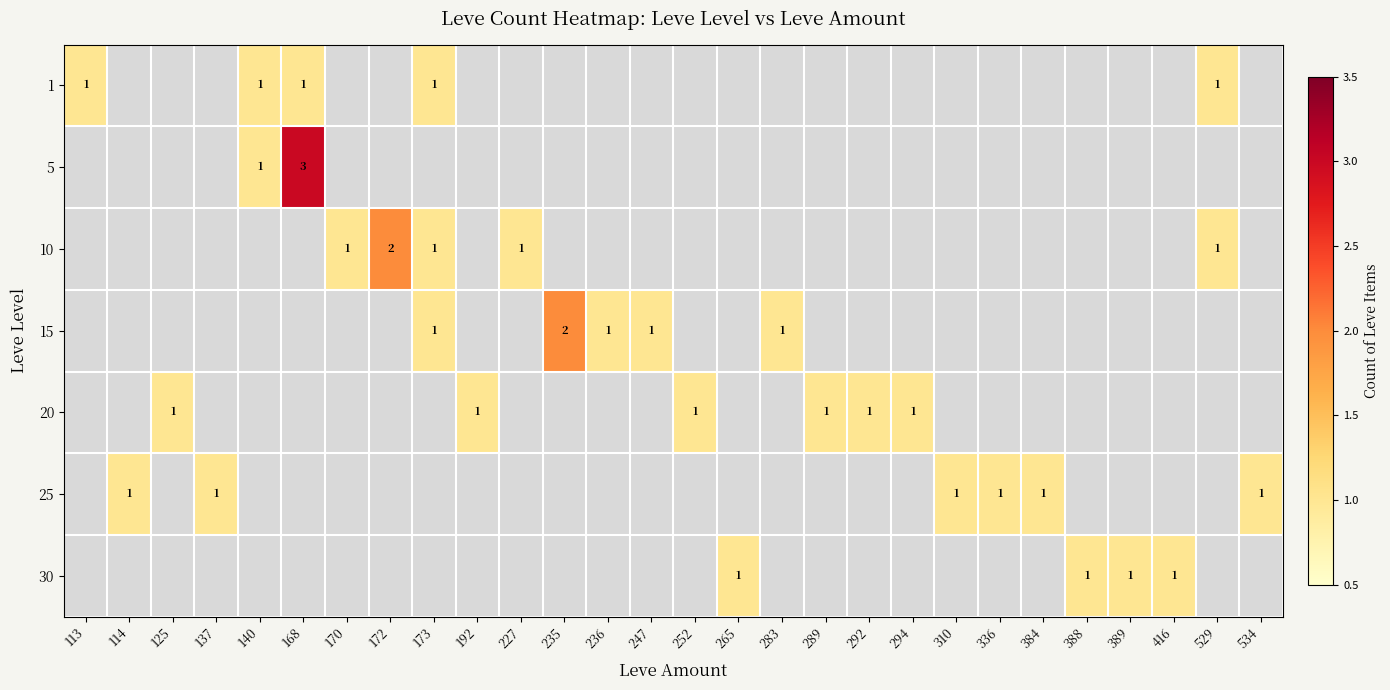

Rank the categories by 30 value from highest to lowest.

265, 388, 389, 416, 113, 114, 125, 137, 140, 168, 170, 172, 173, 192, 227, 235, 236, 247, 252, 283, 289, 292, 294, 310, 336, 384, 529, 534